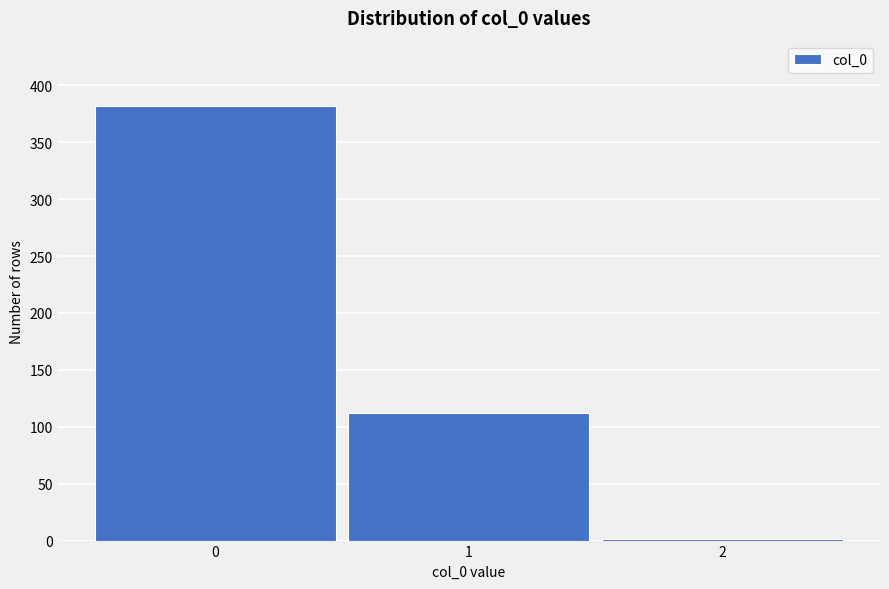

Reading left to right, transcribe all the data shown in this chart.

0=382	1=112	2=1